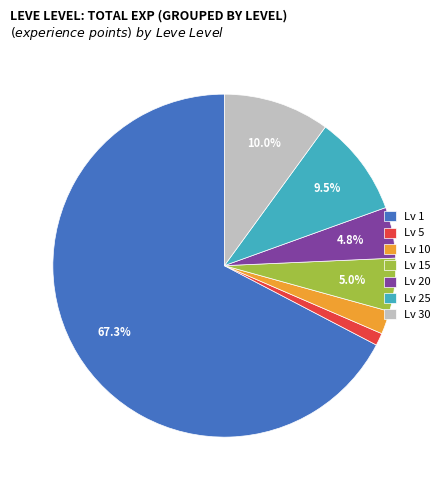

How much of the chart is everything except Lv 20?

95.2%